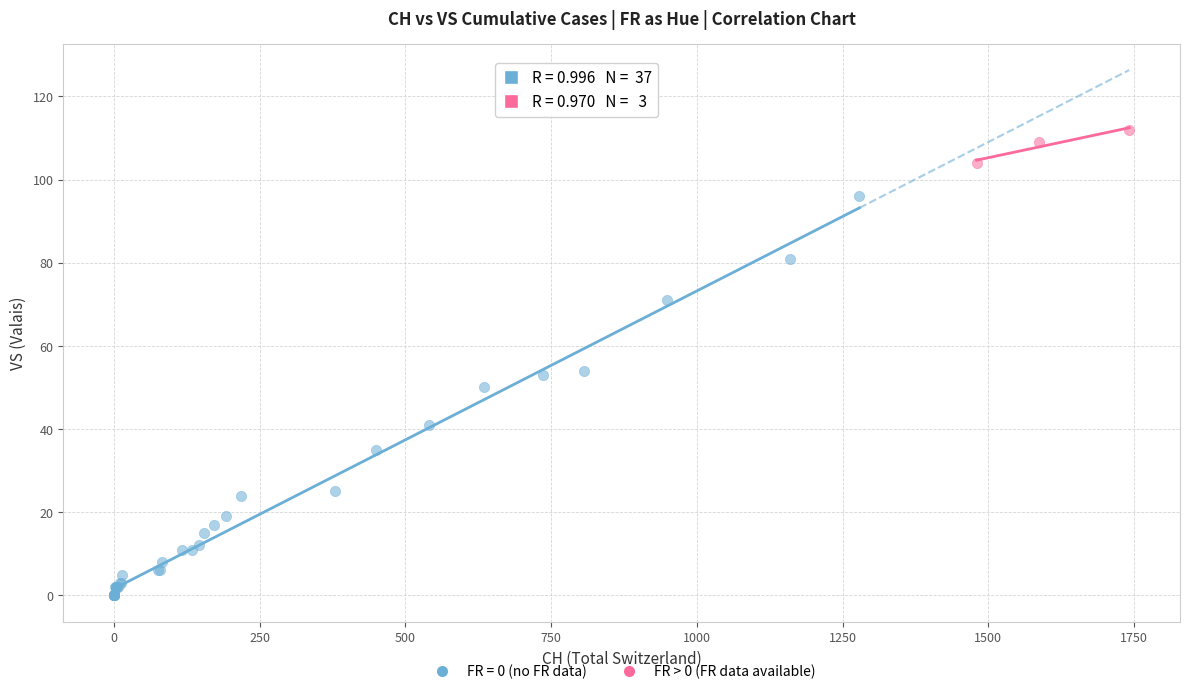

Which series contains the highest Y value?

FR > 0 (FR data available)